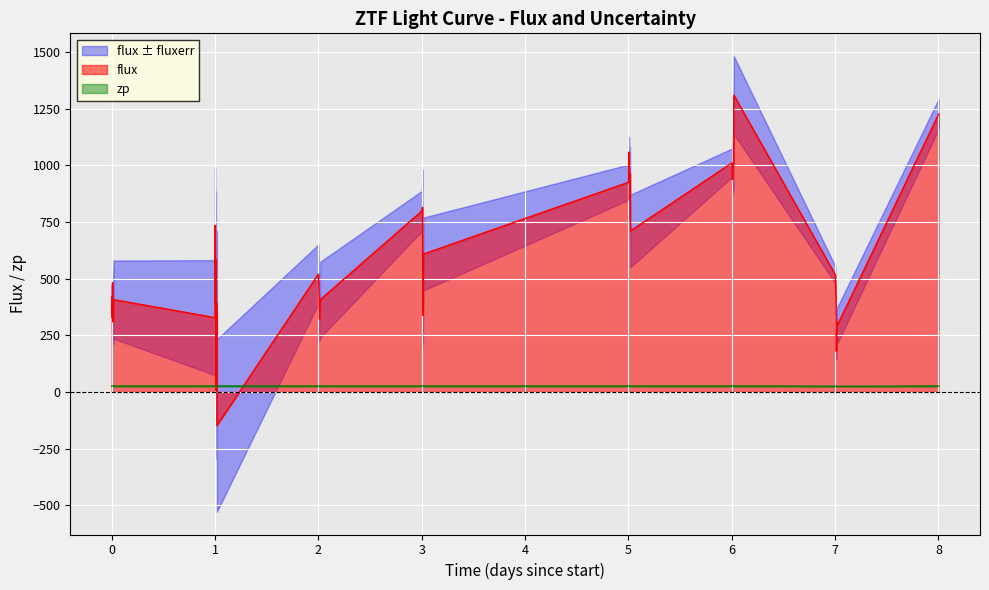

How many interior local valleys does the flux series have?

14